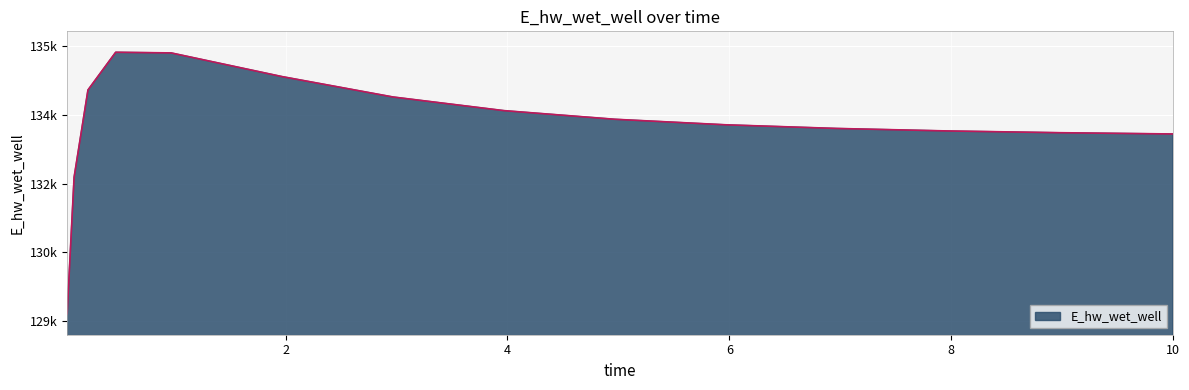

Rank the categories by value from highest to lowest.

0.46875, 0.96875, 1.96875, 0.21875, 2.96875, 3.96875, 4.96875, 5.96875, 6.96875, 7.96875, 8.96875, 9.96875, 10, 0.09375, 0.03125